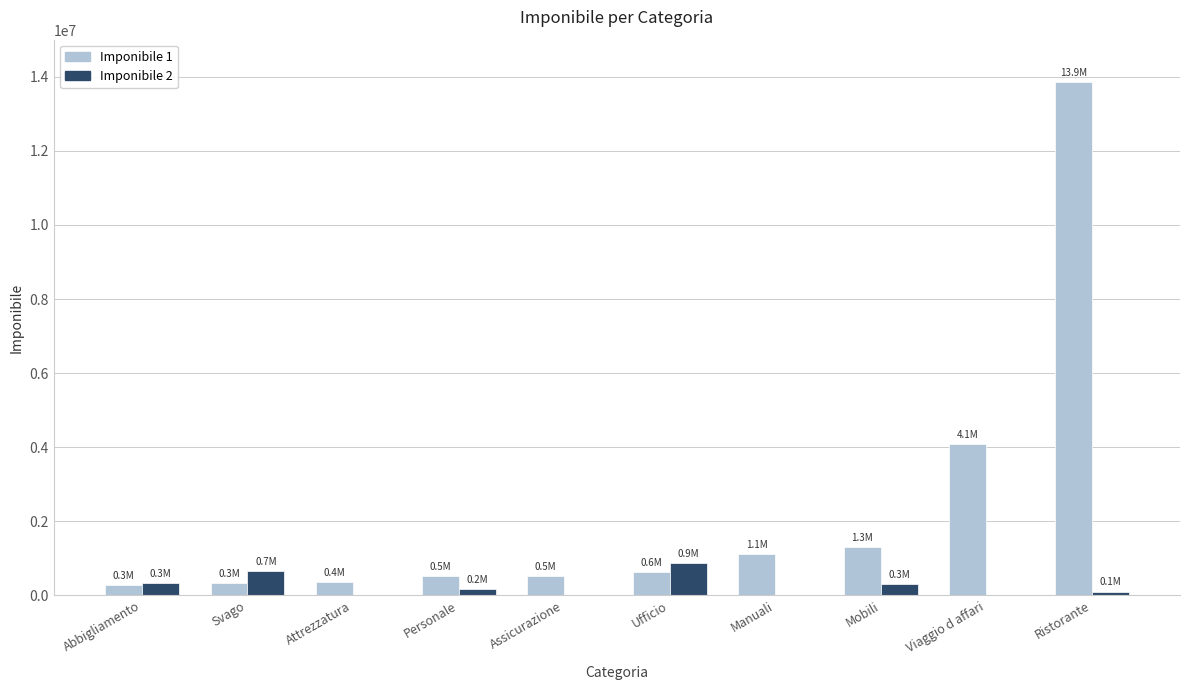

Which series changed the most between Mobili and Viaggio d affari?

Imponibile 1